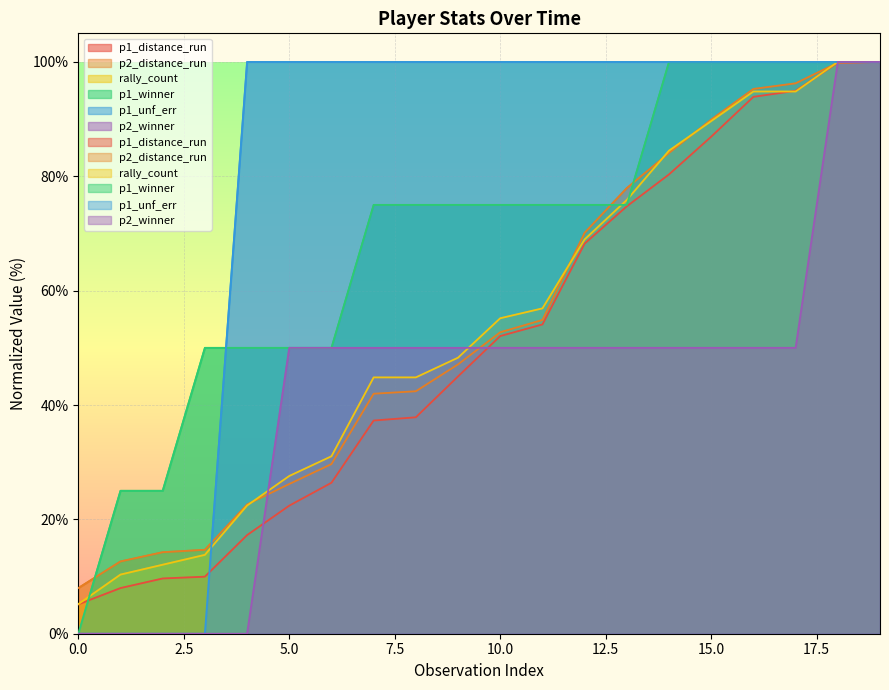

What are all the series names shown in the legend?

p1_distance_run, p2_distance_run, rally_count, p1_winner, p1_unf_err, p2_winner